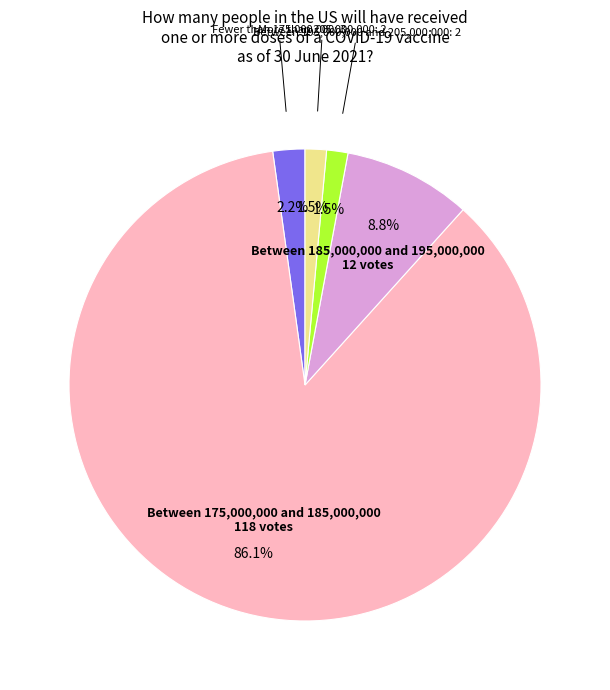

To the nearest percent, what is the combined percentage of Between 185,000,000 and 195,000,000 and Fewer than 175,000,000?

11%